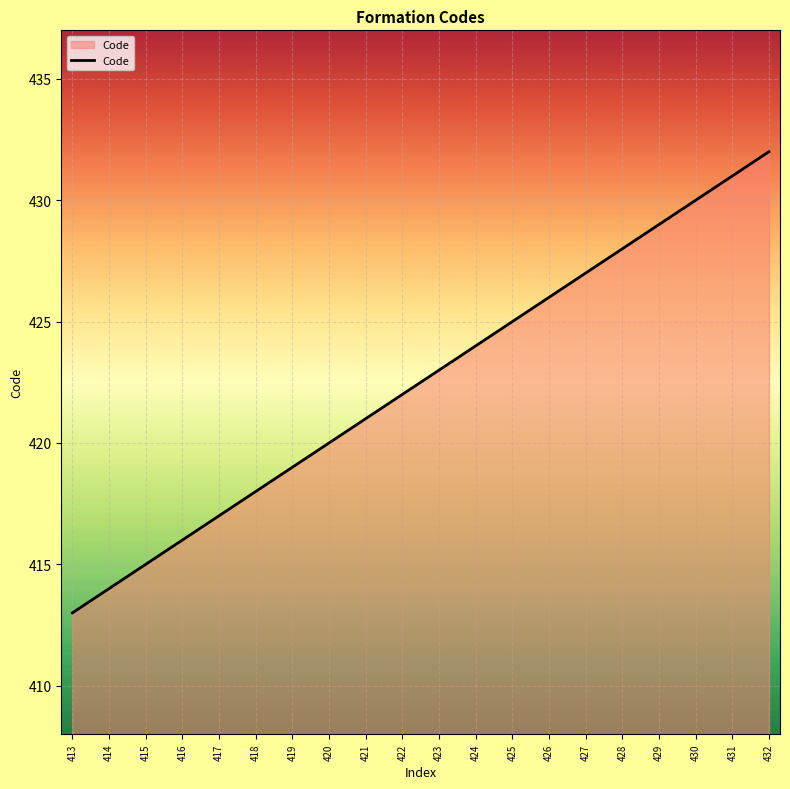

True or false: the data shows 574 at 421.

False